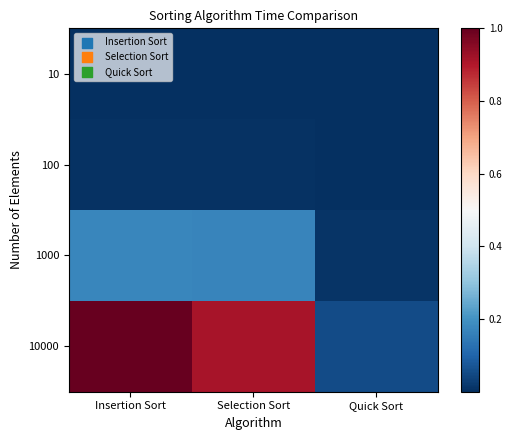

What is the spread (max minus min) of values at Insertion Sort?

1.0